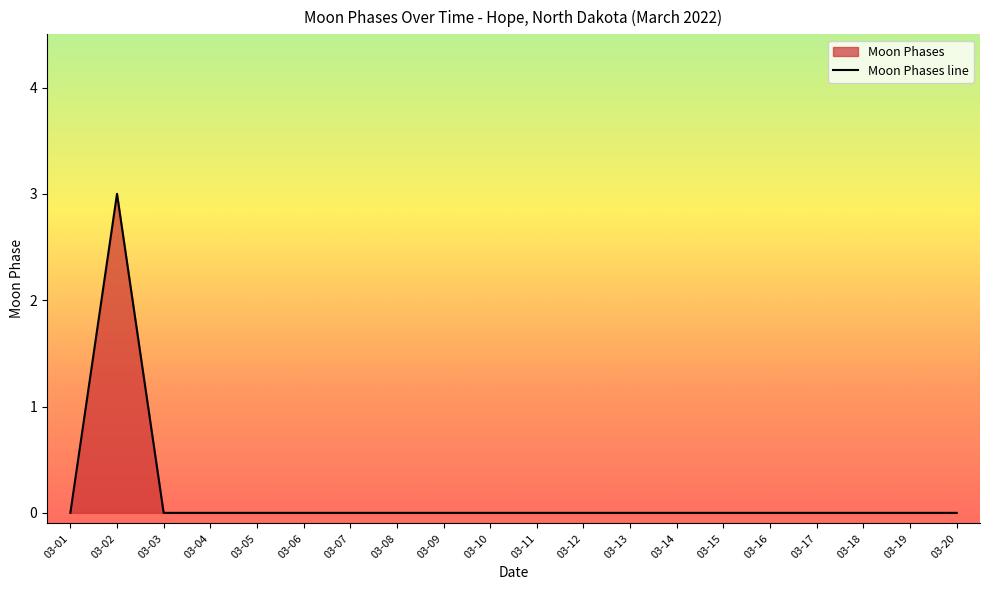

How many lines are shown in the chart?

1